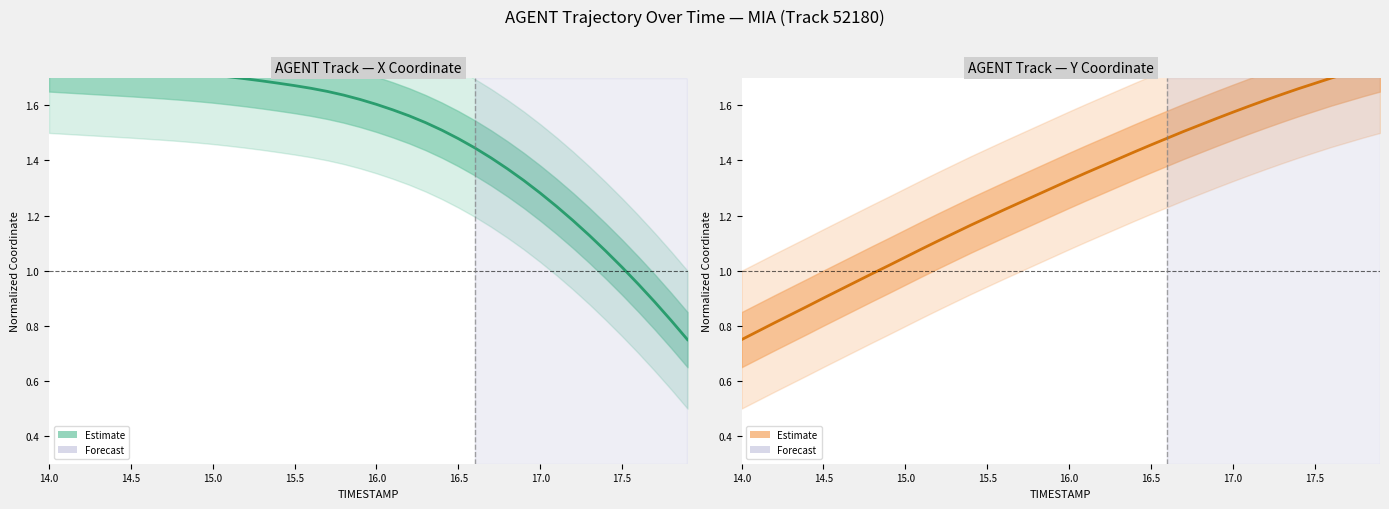

What is the sum of all AGENT Track — Y Coordinate values?

51.7